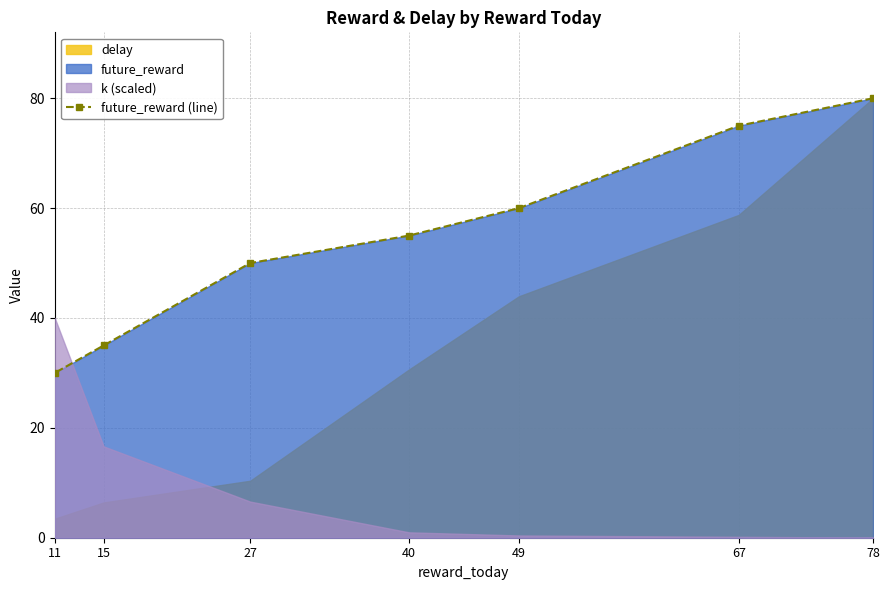

Rank the categories by value from highest to lowest.

78, 67, 49, 40, 27, 15, 11